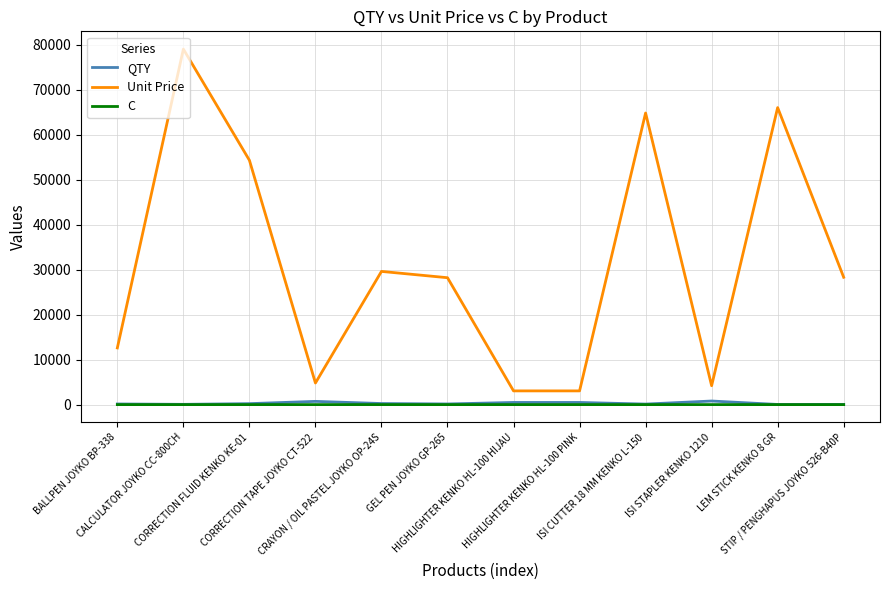

What is the approximate value of Unit Price at BALLPEN JOYKO BP-338?

12600